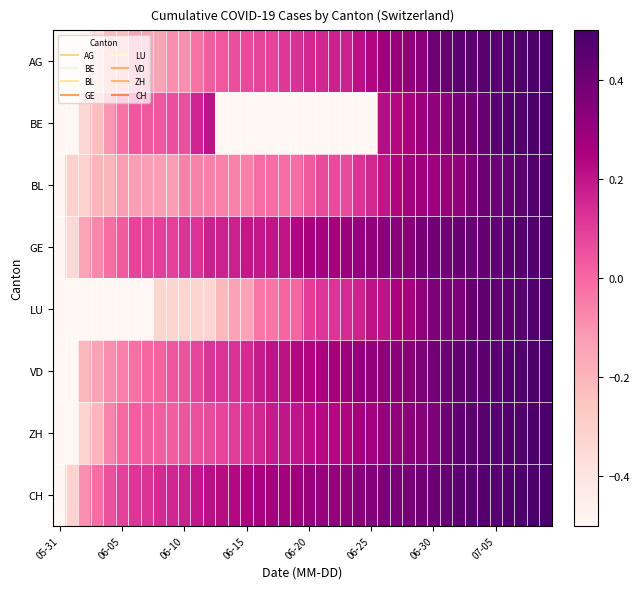

Reading left to right, extract all data points from this chart.

AG: -0.5	-0.5	-0.5	-0.4	-0.2	-0.2	-0.1	-0.1	-0.1	-0.1	-0.1	-0.0	0.0	0.0	0.1	0.1	0.1	0.1	0.1	0.1	0.2	0.2	0.2	0.2	0.2	0.2	0.3	0.3	0.3	0.3	0.4	0.4	0.4	0.5	0.5	0.5	0.5	0.5	0.5	0.5
BE: -0.5	-0.5	-0.3	-0.2	-0.1	-0.0	0.0	0.0	0.0	0.1	0.1	0.2	0.2	-0.5	-0.5	-0.5	-0.5	-0.5	-0.5	-0.5	-0.5	-0.5	-0.5	-0.5	-0.5	-0.5	0.2	0.2	0.3	0.3	0.3	0.3	0.4	0.4	0.4	0.5	0.5	0.5	0.5	0.5
BL: -0.5	-0.3	-0.3	-0.2	-0.2	-0.1	-0.1	-0.1	-0.1	-0.1	-0.1	-0.1	-0.1	-0.1	-0.1	-0.1	-0.0	-0.0	-0.0	-0.0	0.0	0.1	0.1	0.1	0.1	0.2	0.2	0.2	0.3	0.3	0.3	0.3	0.3	0.4	0.4	0.4	0.4	0.5	0.5	0.5
GE: -0.5	-0.3	-0.1	-0.1	-0.0	0.0	0.1	0.1	0.1	0.1	0.1	0.1	0.2	0.2	0.2	0.2	0.2	0.2	0.2	0.2	0.3	0.3	0.3	0.3	0.3	0.3	0.3	0.3	0.3	0.4	0.4	0.4	0.4	0.4	0.4	0.4	0.5	0.5	0.5	0.5
LU: -0.5	-0.5	-0.5	-0.5	-0.5	-0.5	-0.5	-0.5	-0.3	-0.3	-0.3	-0.3	-0.3	-0.2	-0.1	-0.1	-0.0	-0.0	0.0	0.0	0.1	0.1	0.1	0.1	0.2	0.2	0.2	0.3	0.3	0.3	0.4	0.4	0.4	0.4	0.4	0.4	0.4	0.5	0.5	0.5
VD: -0.5	-0.5	-0.2	-0.1	-0.1	-0.1	-0.0	0.0	0.0	0.0	0.1	0.1	0.1	0.1	0.1	0.1	0.2	0.2	0.2	0.2	0.2	0.2	0.3	0.3	0.3	0.3	0.3	0.3	0.3	0.4	0.4	0.4	0.4	0.4	0.4	0.5	0.5	0.5	0.5	0.5
ZH: -0.5	-0.5	-0.3	-0.2	-0.1	-0.0	0.0	0.0	0.0	0.0	0.0	0.1	0.1	0.1	0.1	0.1	0.2	0.2	0.2	0.2	0.2	0.2	0.2	0.2	0.3	0.3	0.3	0.3	0.3	0.3	0.4	0.4	0.4	0.5	0.5	0.5	0.5	0.5	0.5	0.5
CH: -0.5	-0.3	-0.1	-0.0	0.1	0.1	0.1	0.1	0.1	0.2	0.2	0.2	0.2	0.2	0.2	0.2	0.3	0.3	0.3	0.3	0.3	0.3	0.3	0.3	0.3	0.3	0.4	0.4	0.4	0.4	0.4	0.4	0.4	0.5	0.5	0.5	0.5	0.5	0.5	0.5